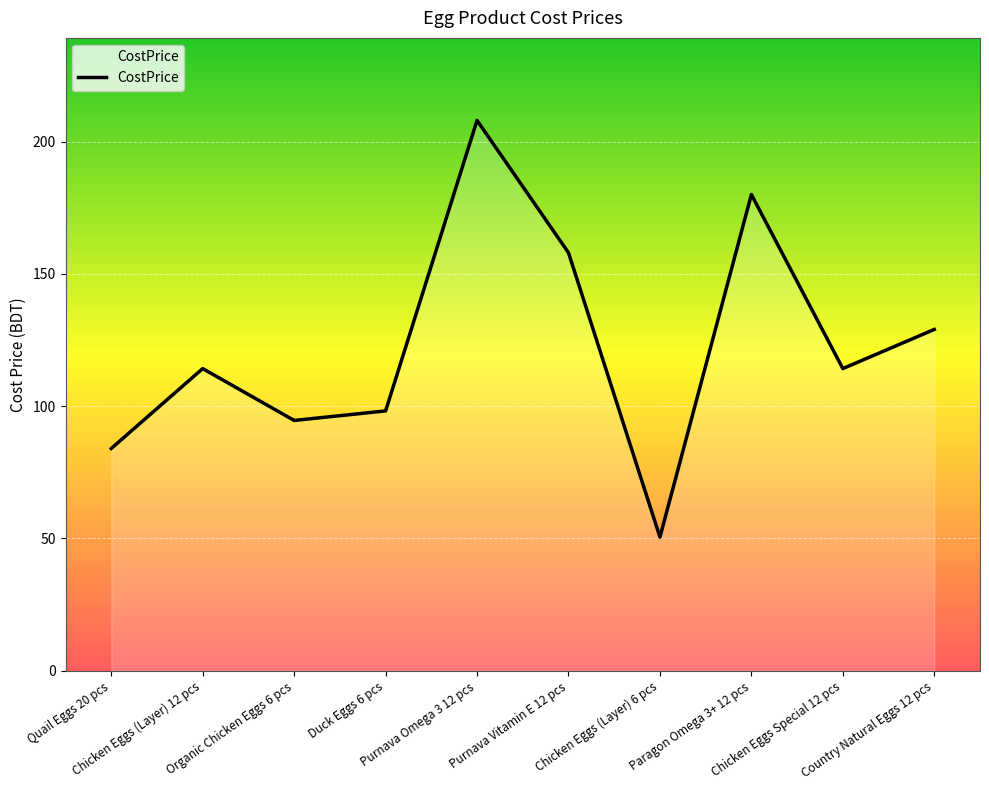

At which label does the data first exceed 114?

Chicken Eggs (Layer) 12 pcs